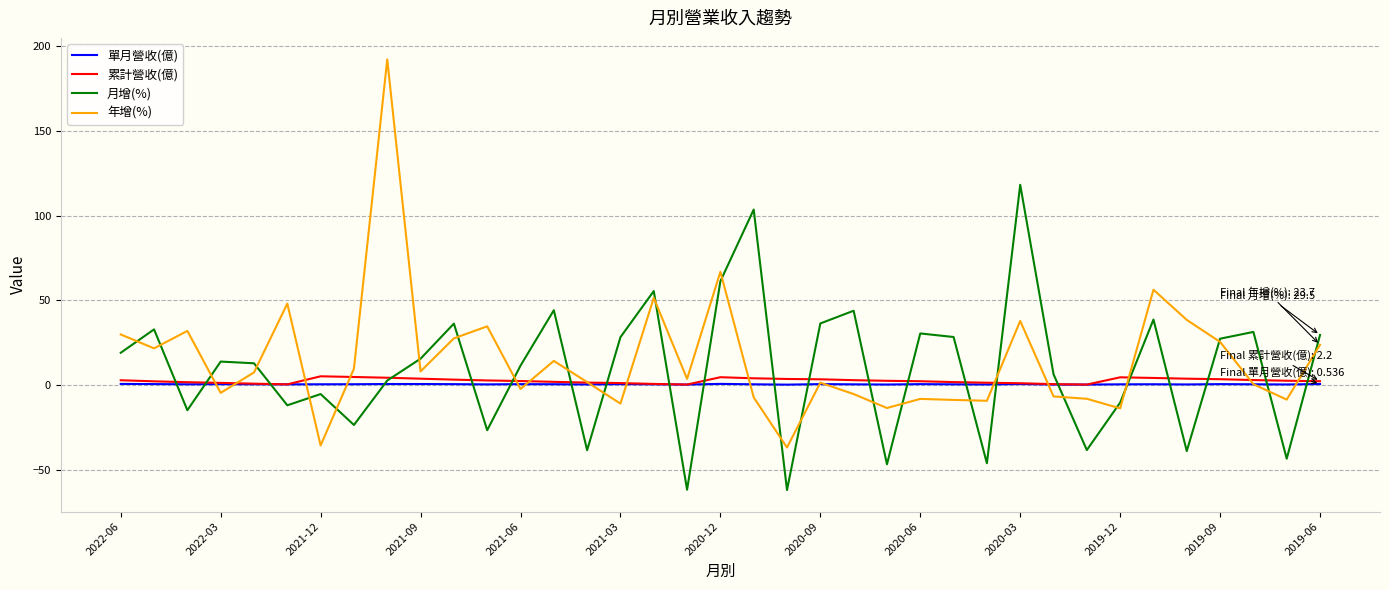

What is the greatest value displayed?

192.1